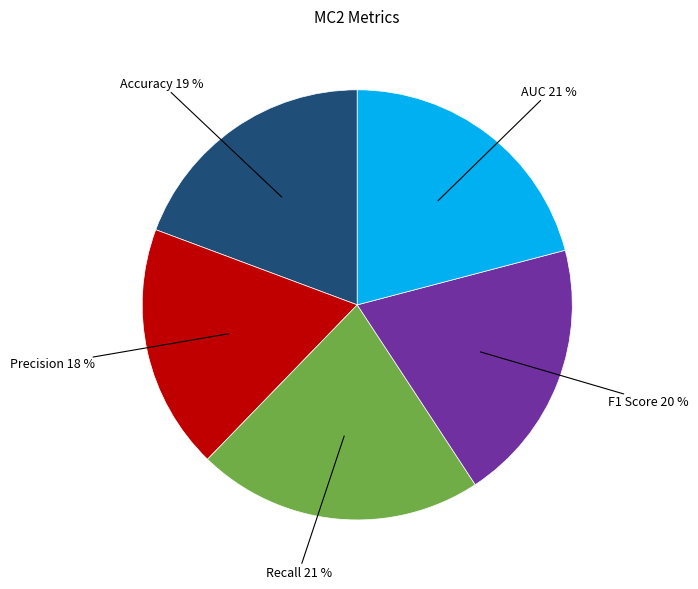

Is there any slice that represents more than half of the pie?

No